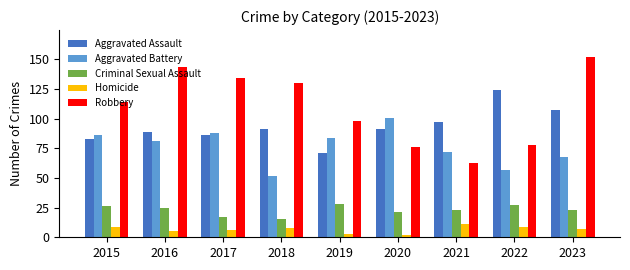

Is the value of Homicide at 2019 greater than the value of Criminal Sexual Assault at 2023?

No